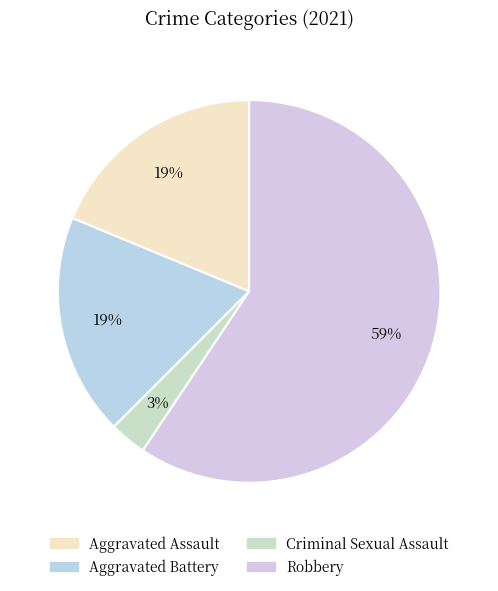

Approximately how many times larger is the value at Robbery compared to Aggravated Battery?

3.2